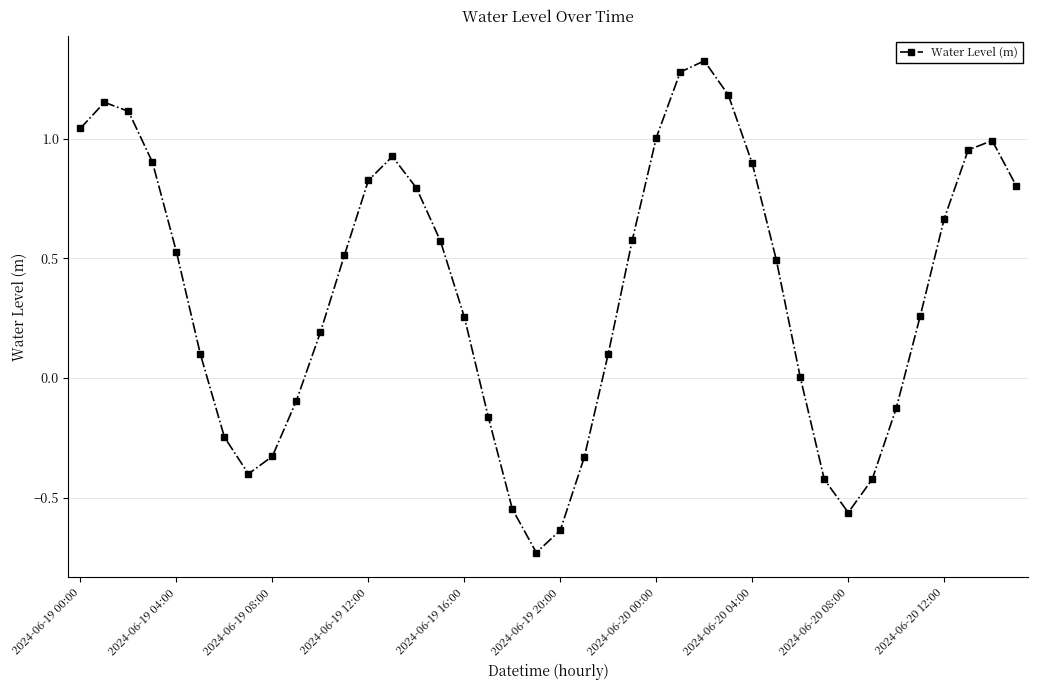

How many points are higher than both their immediate neighbors (excluding endpoints)?

4